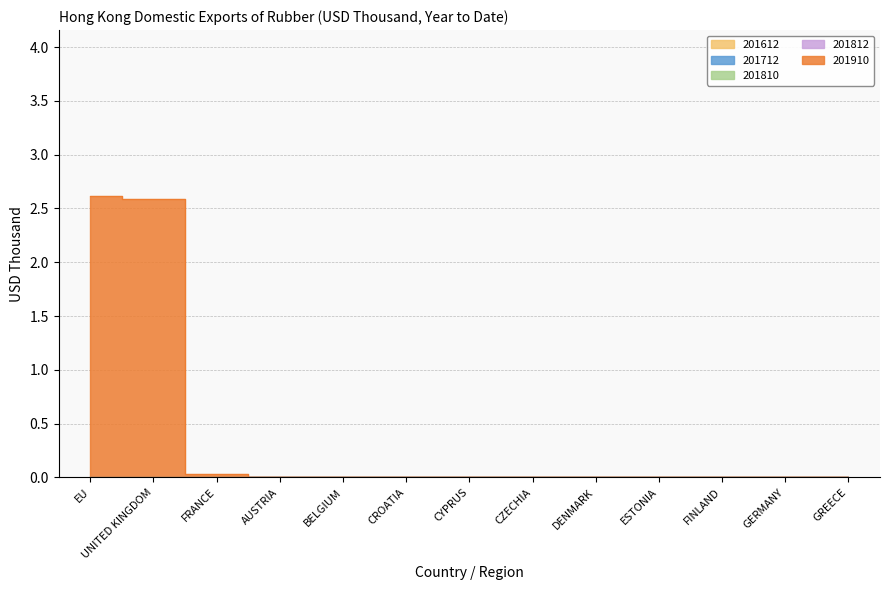

True or false: 201812 has more than 2 points higher than both neighbors.

False